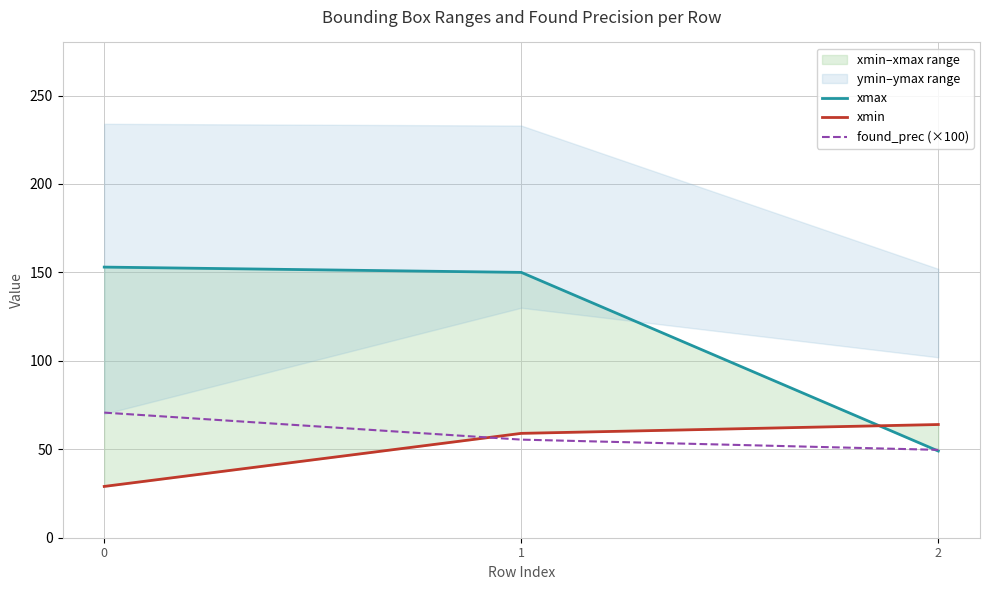

Which series has the largest range (max minus min)?

xmax